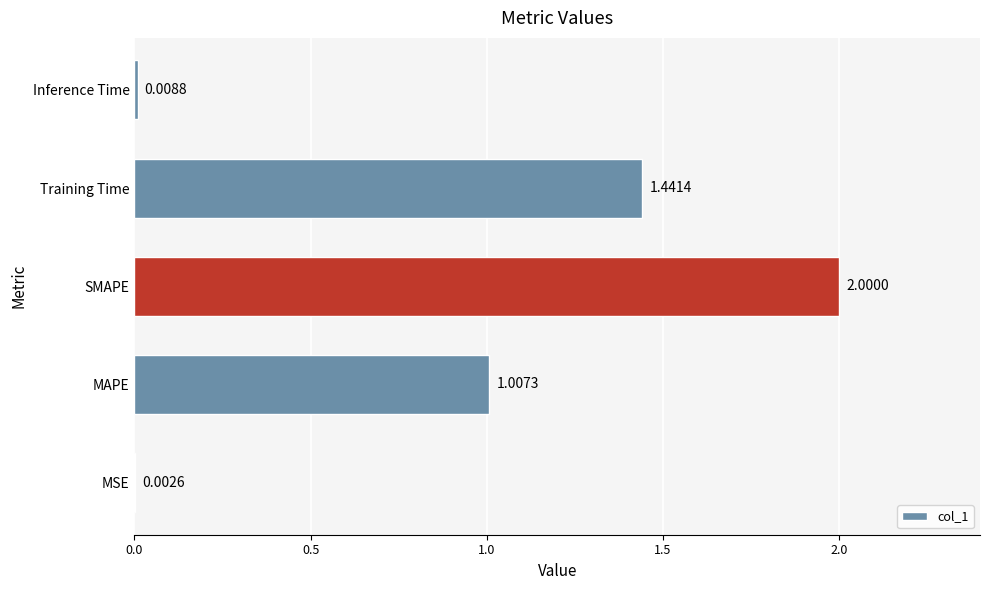

Between SMAPE and Inference Time, which is larger?

SMAPE